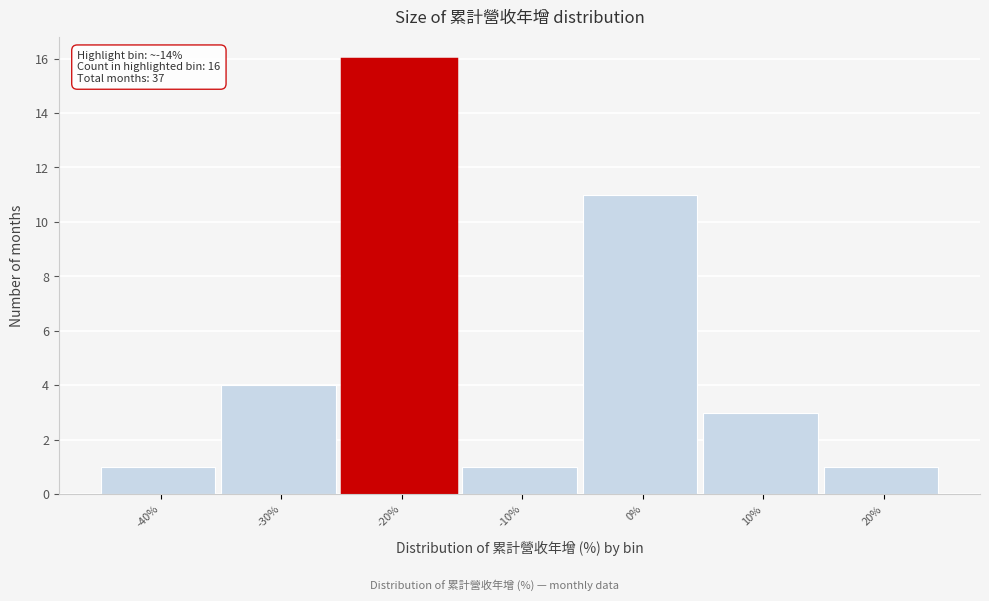

Reading right to left, list all the values displayed in this chart.

20%=1	10%=3	0%=11	-10%=1	-20%=16	-30%=4	-40%=1